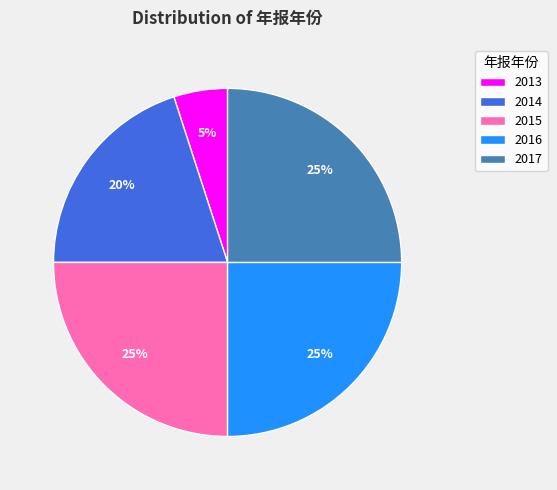

The 2015 slice represents 25% of the pie. True or false?

True